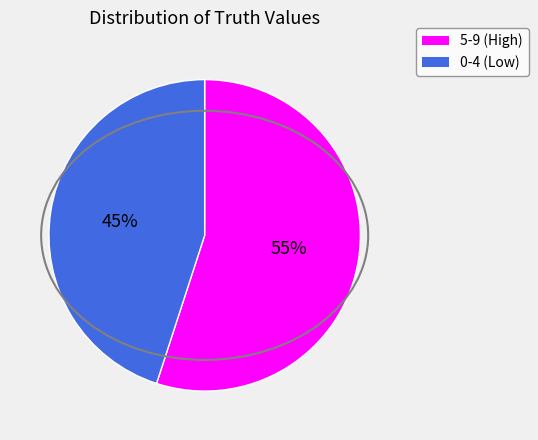

To the nearest percent, what is the average slice percentage?

50%